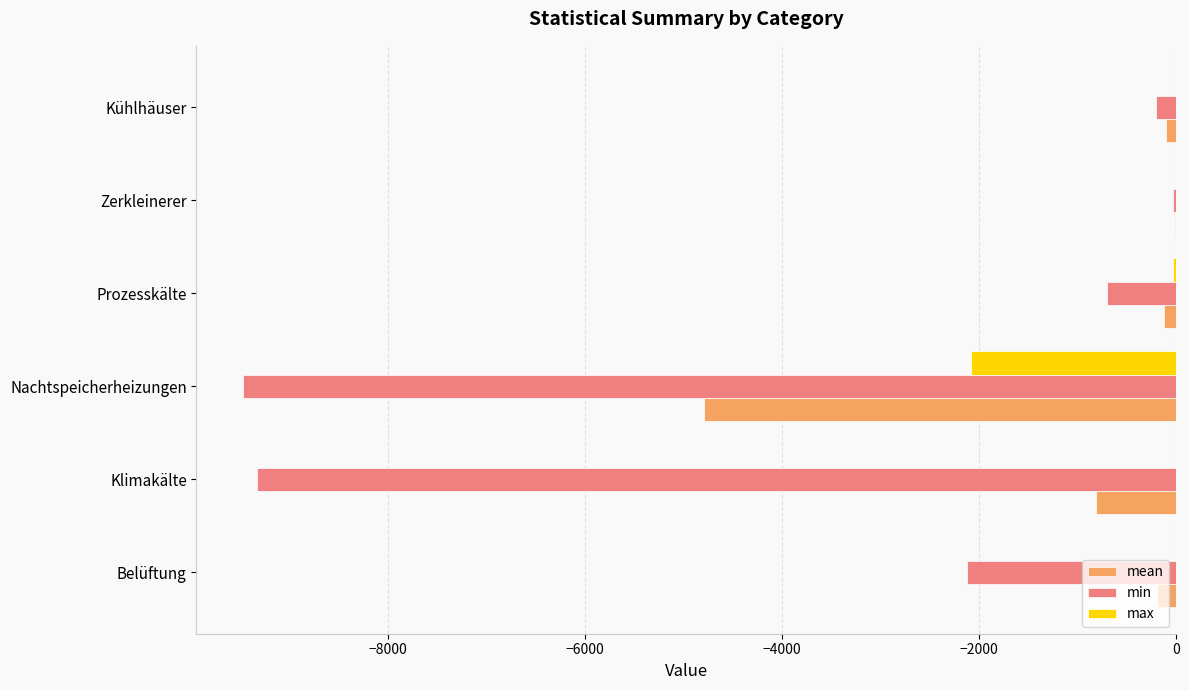

Count the number of categories in the chart.

6